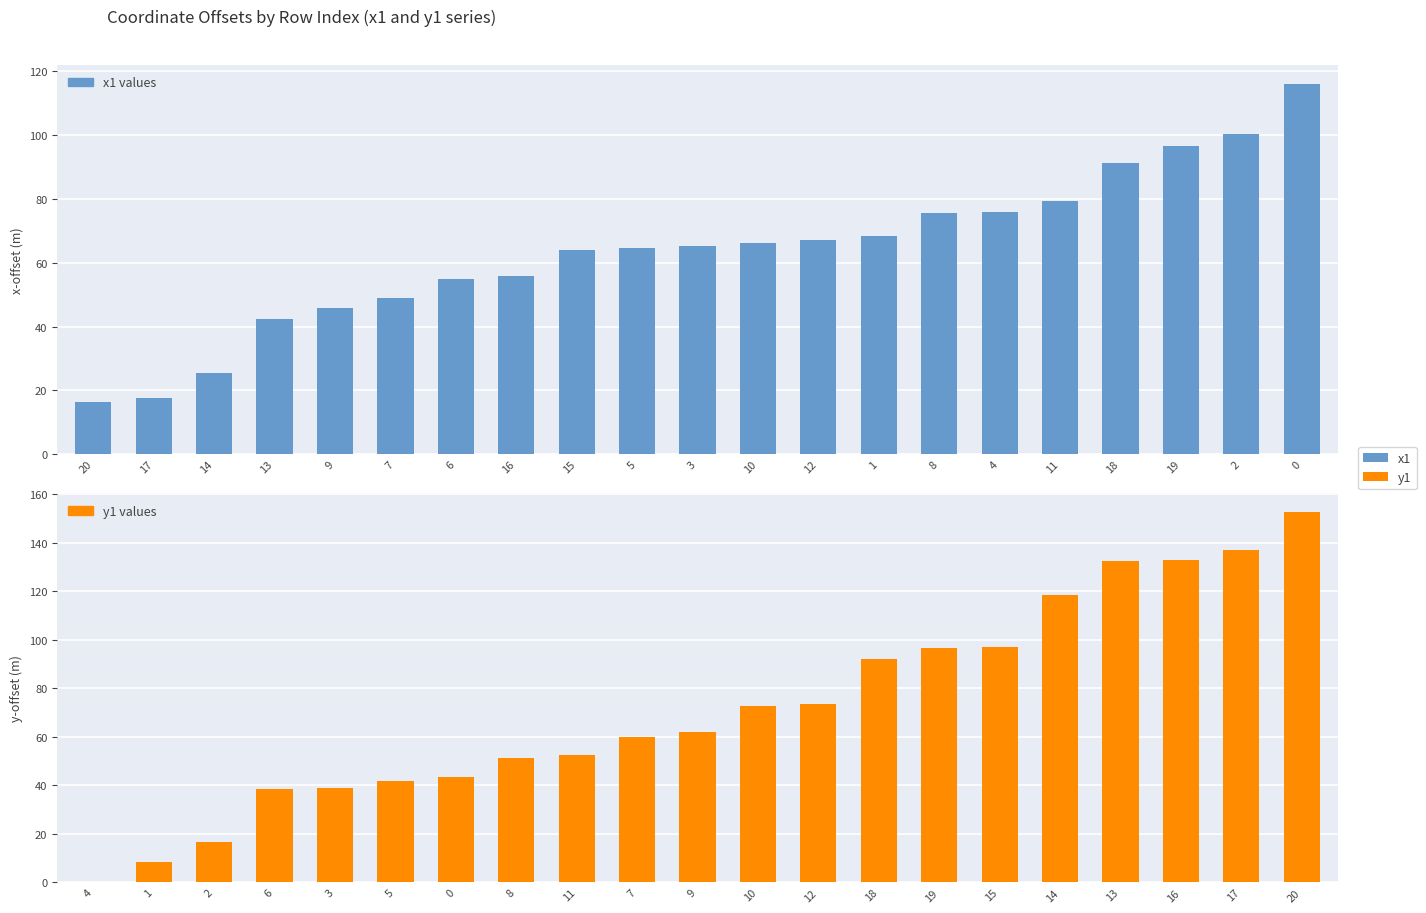

What is the total value across all series at 10?

139.0